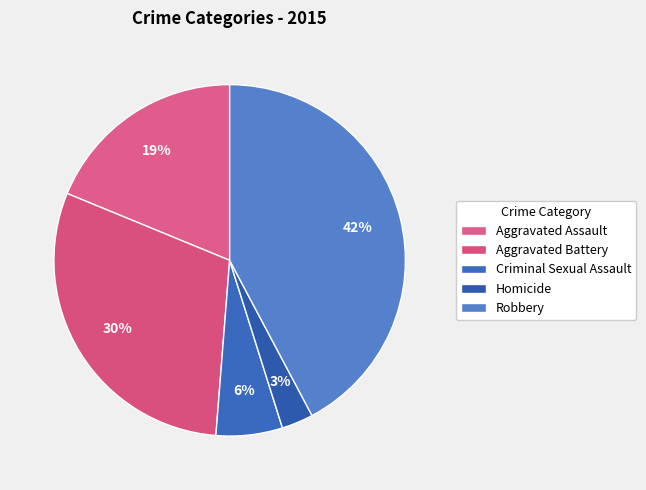

What is the change in value from Aggravated Assault to Aggravated Battery?

+192